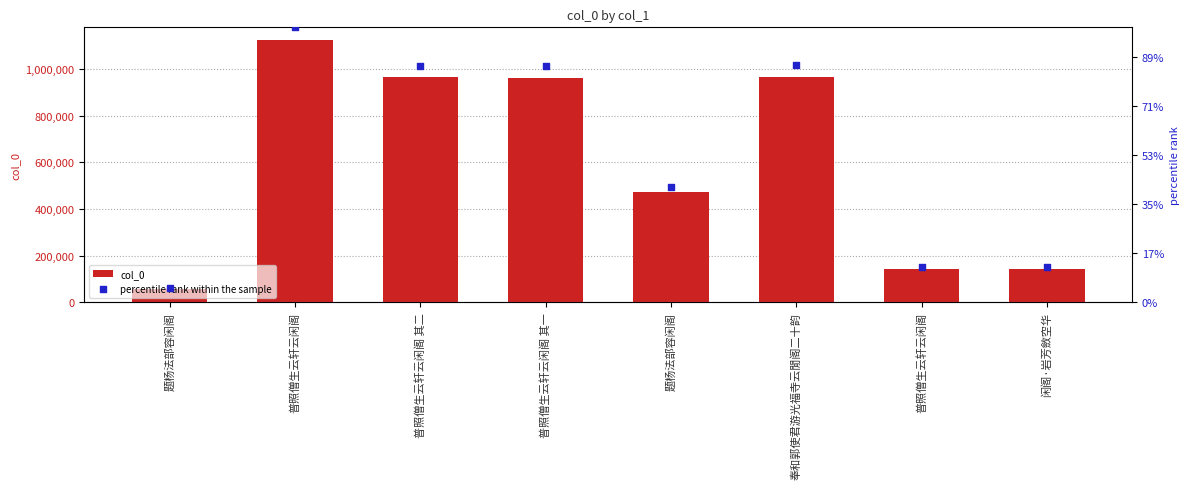

Is the value of col_0 at 题杨法部容闲阁 greater than the value of percentile rank within the sample at 普照僧生云轩云闲阁?

No